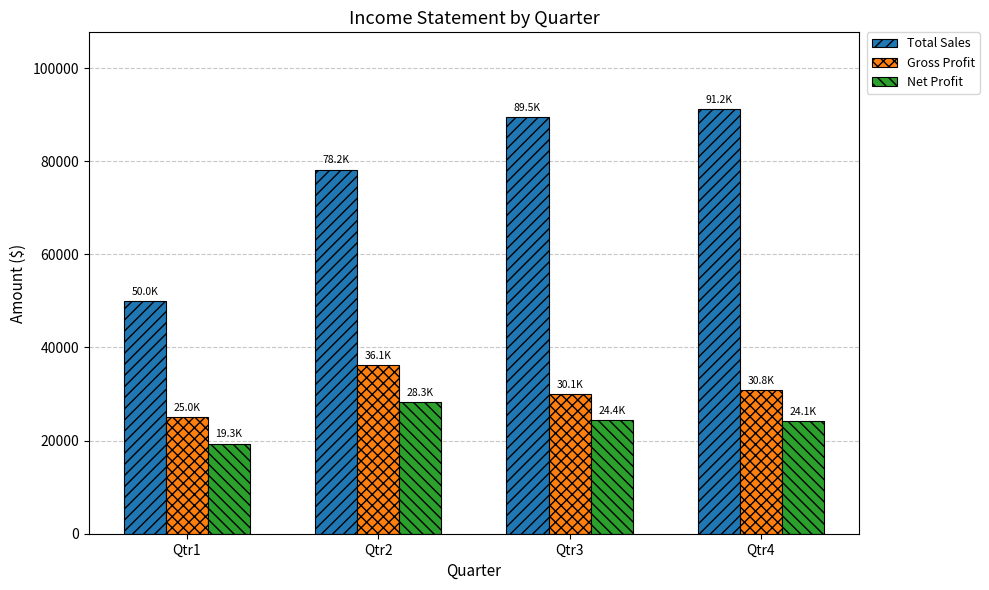

At how many categories does at least one series exceed 79685?

2